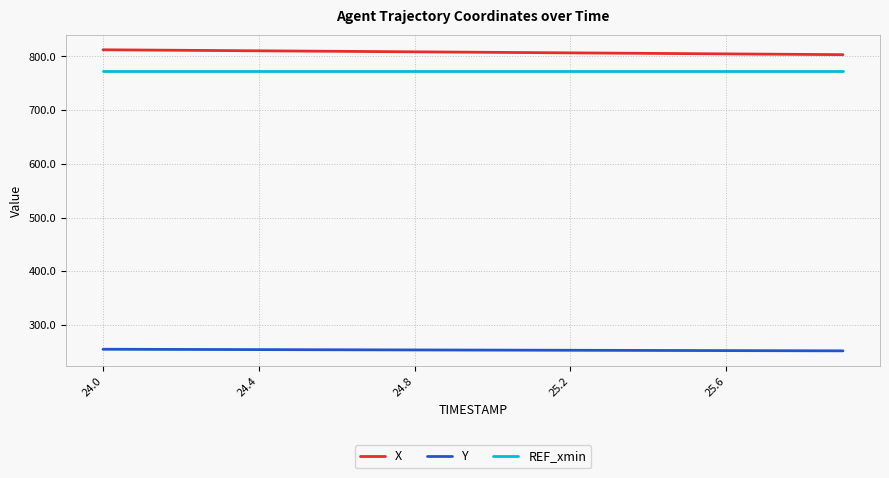

Which series has the largest total across all categories?

X